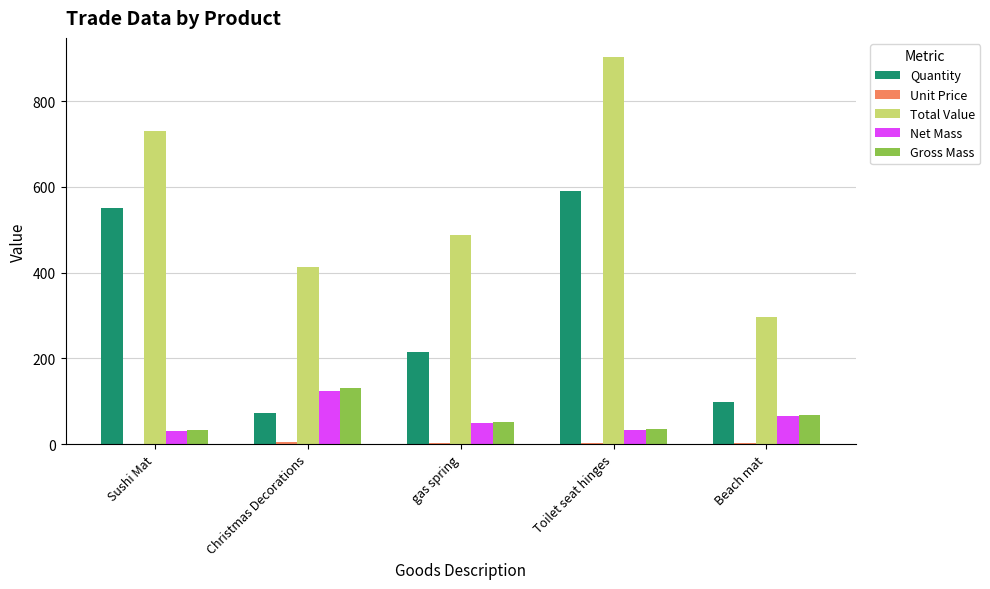

Between gas spring and Toilet seat hinges, which series saw the biggest shift?

Total Value